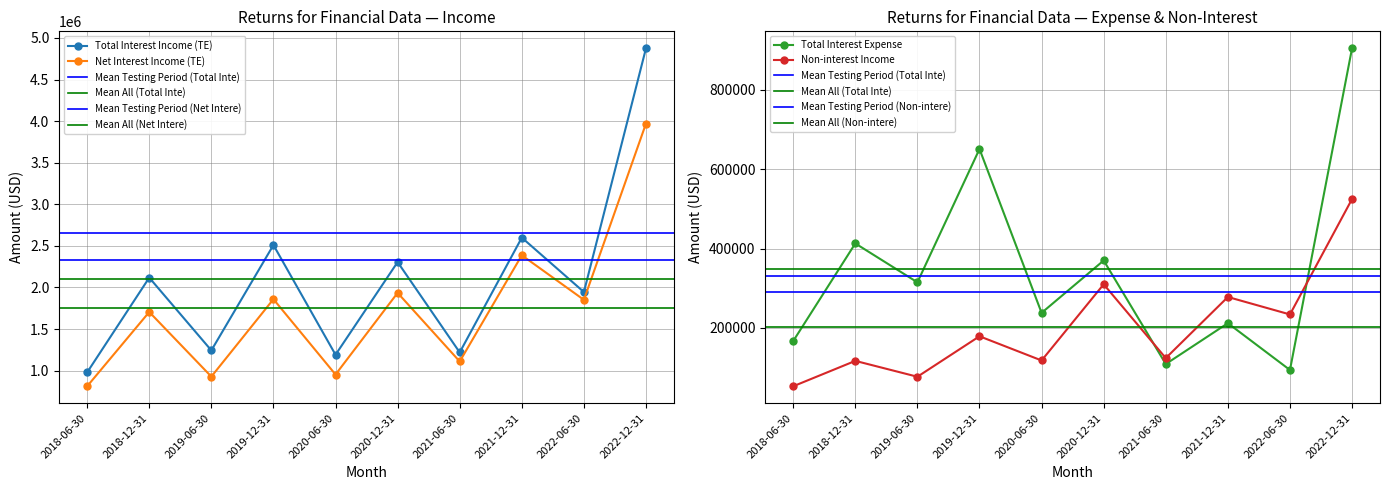

What is the average value of the Non-interest Income series?

201500